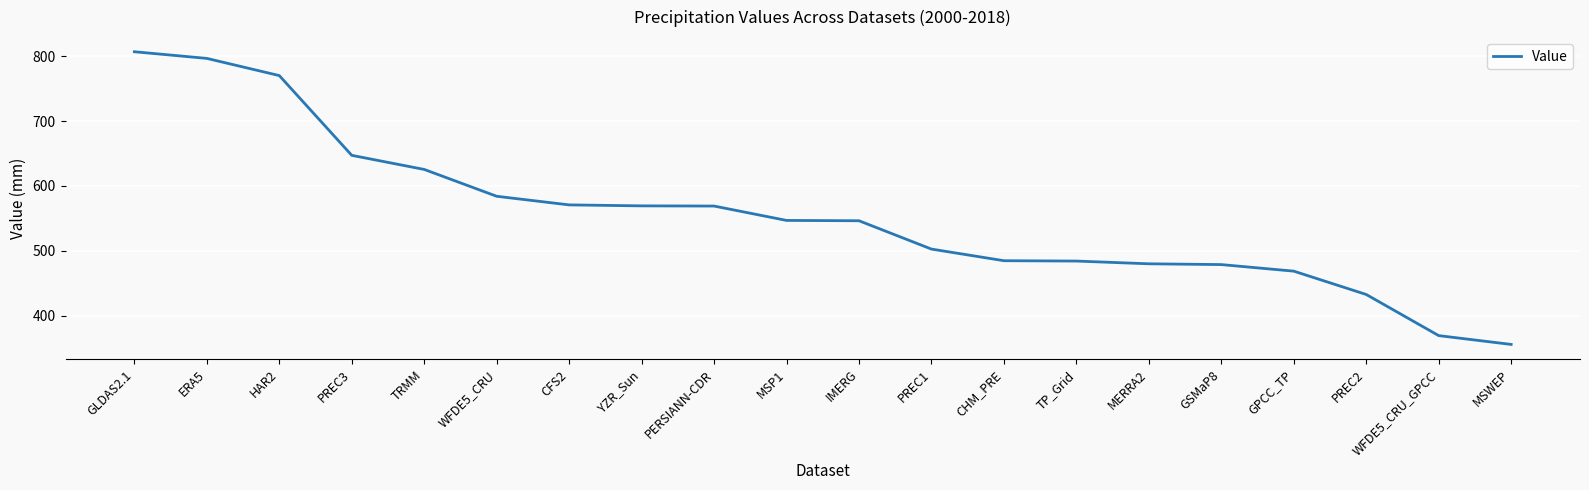

What is the change in value from GLDAS2.1 to TP_Grid?

-322.5